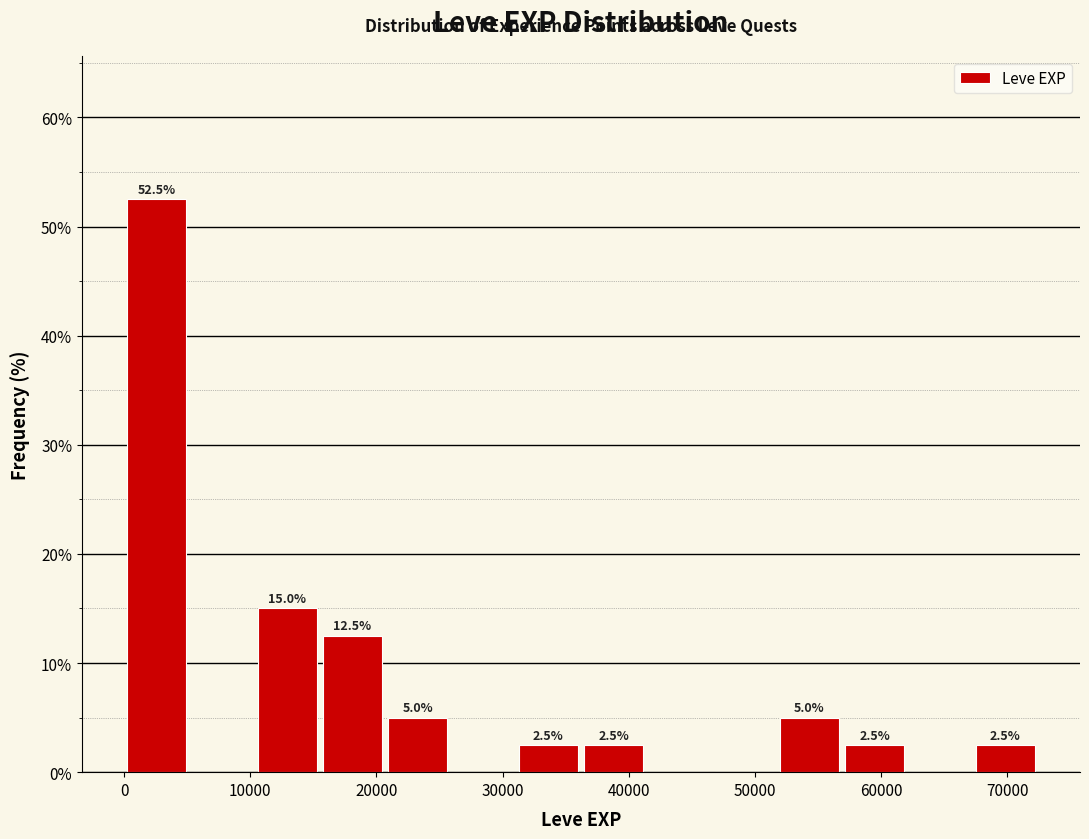

Over which range of the x-axis is the bar tallest?

0 to 5000